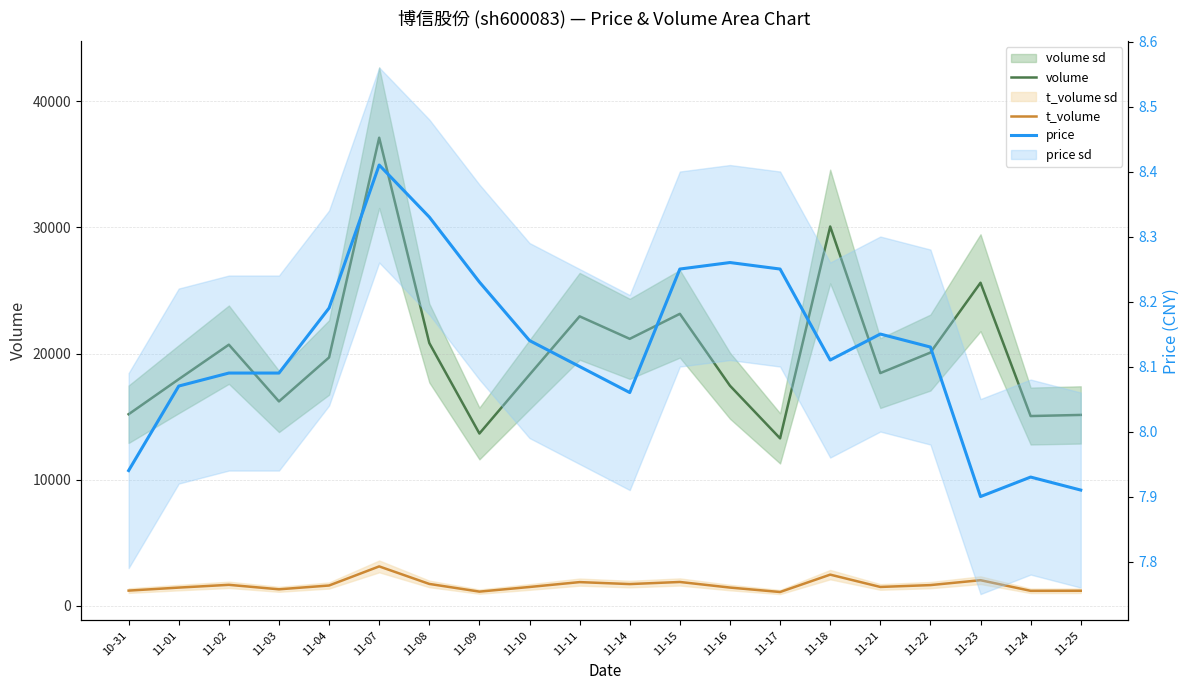

What is the average value of the price series?

8.1